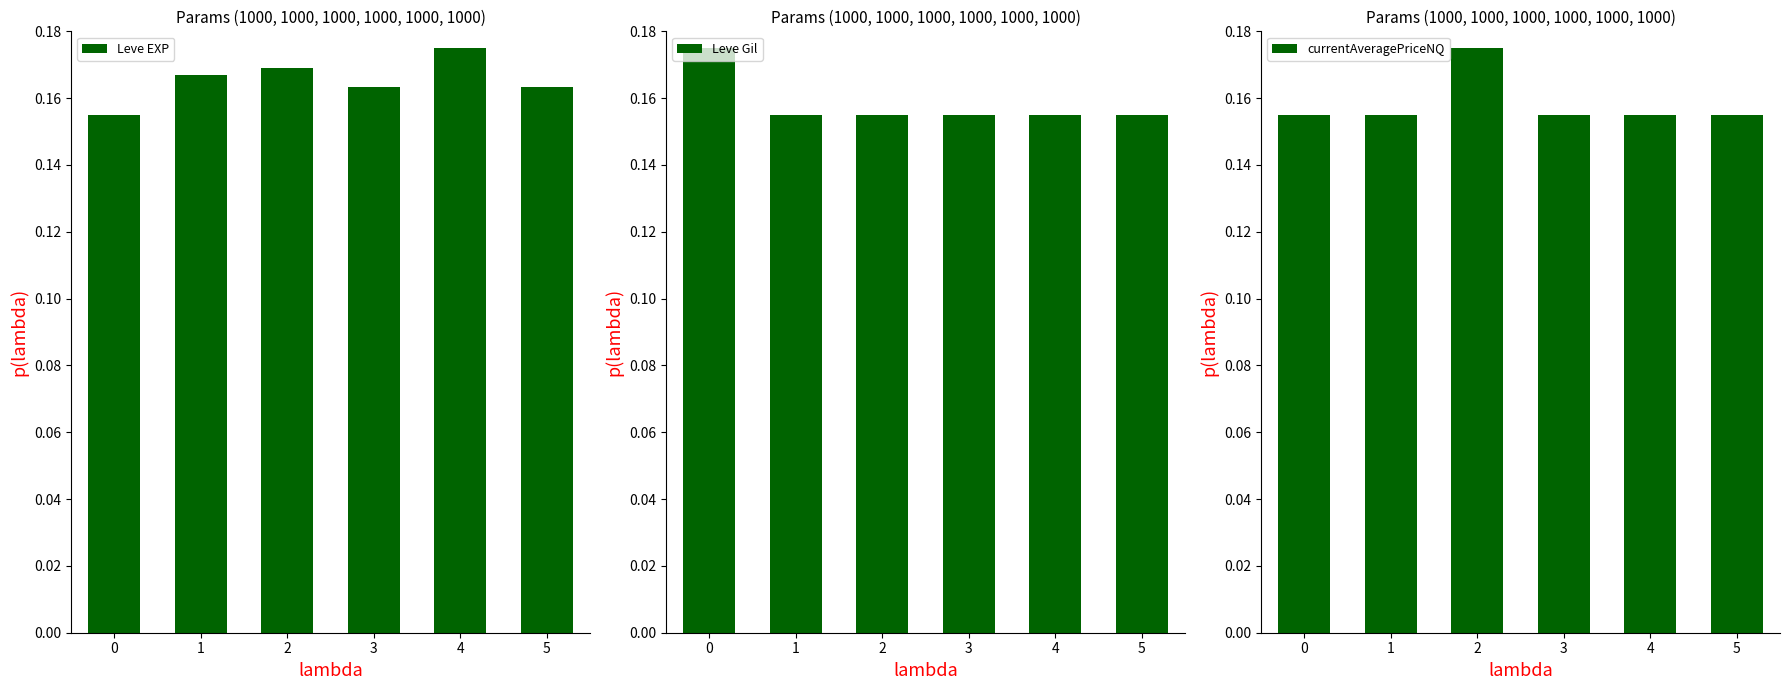

What are all the series names shown in the legend?

Leve EXP, Leve Gil, currentAveragePriceNQ